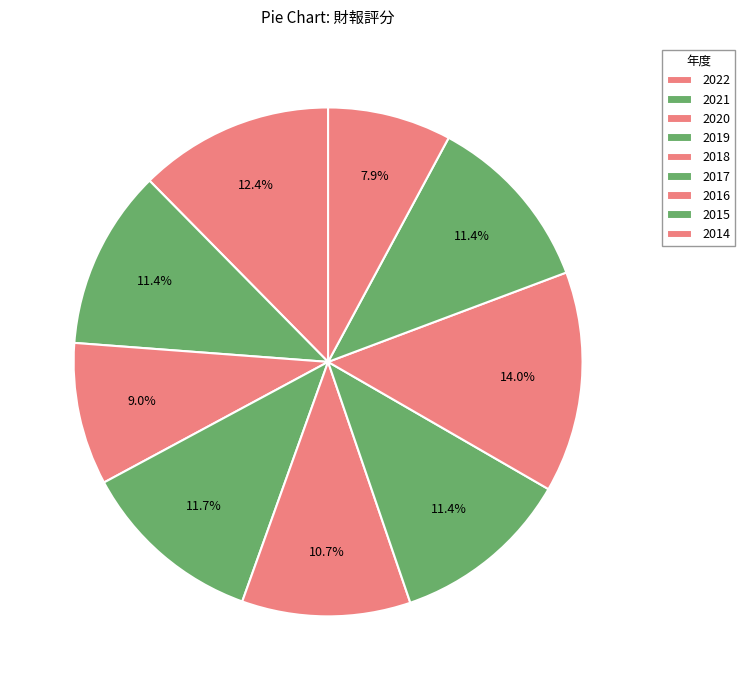

How many segments does this pie chart have?

9